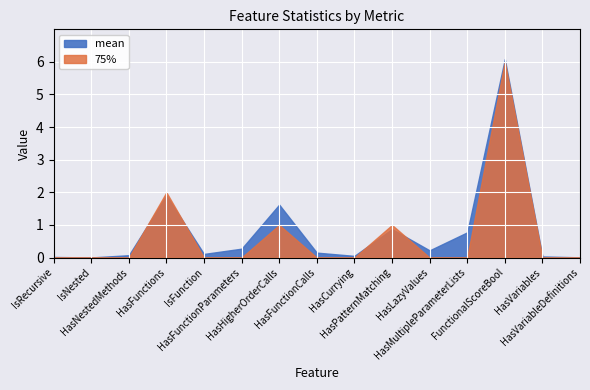

How many lines are shown in the chart?

2